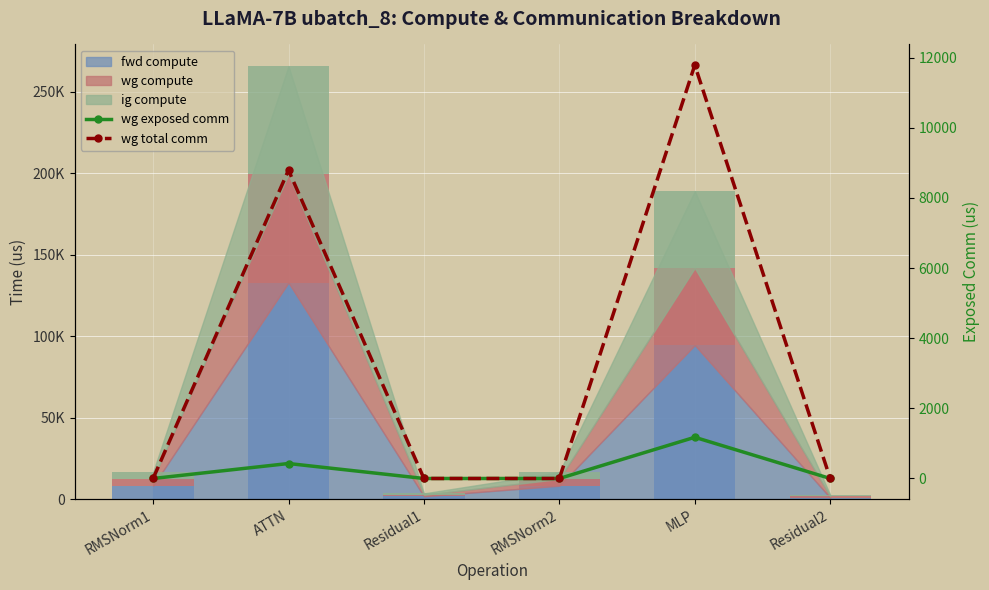

How many values in the wg exposed comm series exceed 0?

2